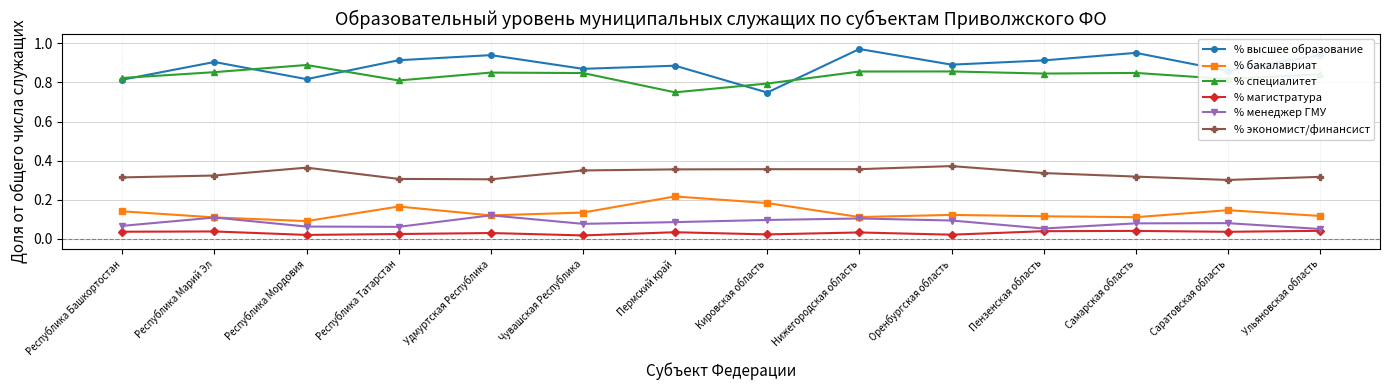

At which label does % специалитет reach its peak?

Республика Мордовия